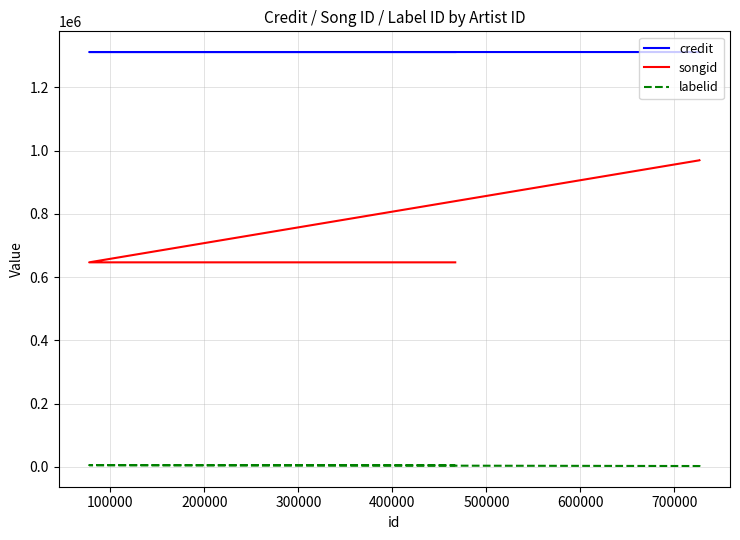

Rank the series by their average value, from lowest to highest.

labelid, songid, credit